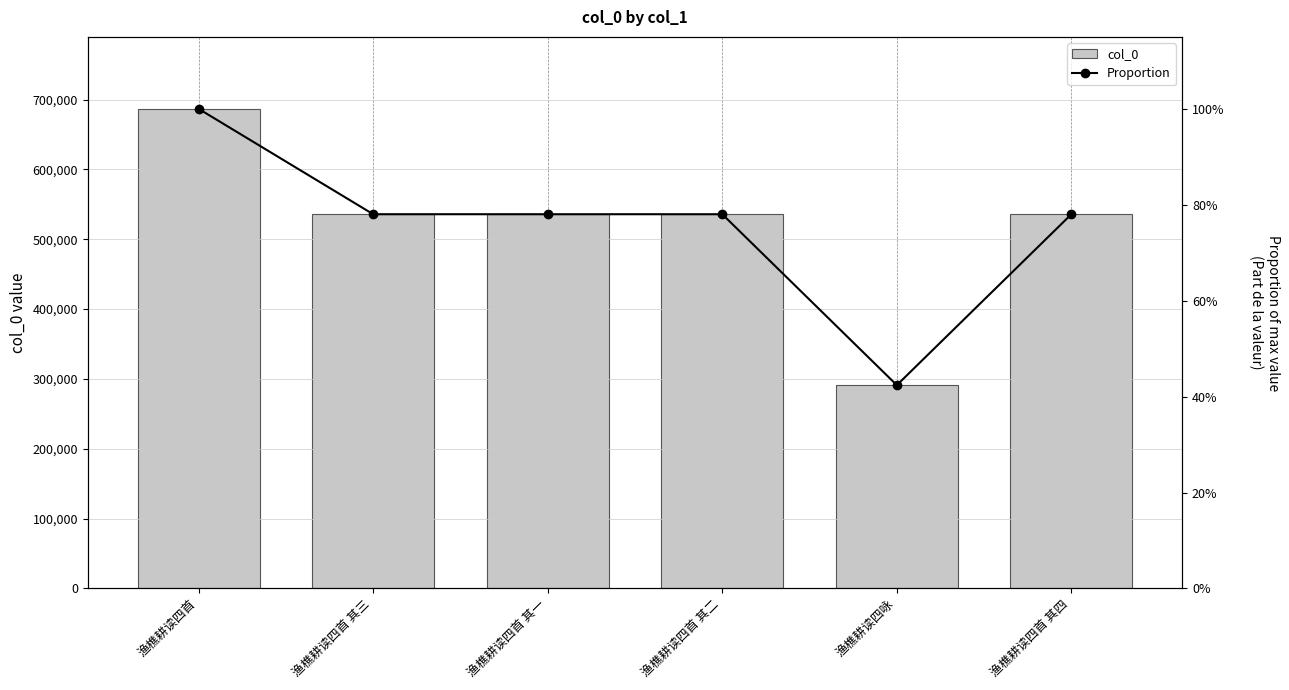

How many data points does each series have?

6